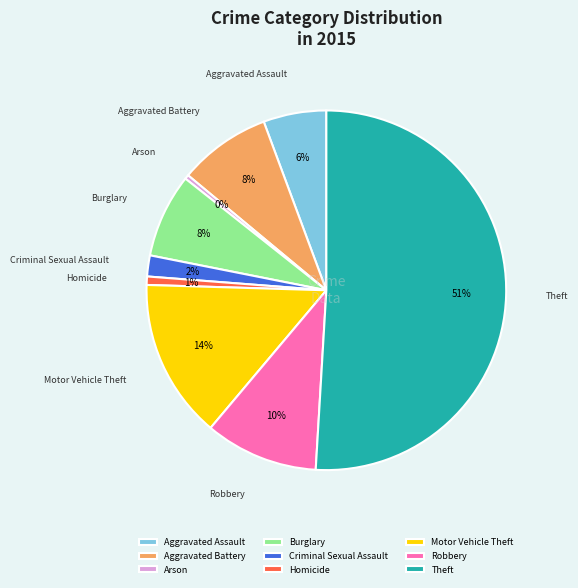

Does Criminal Sexual Assault represent more than half of the total?

No